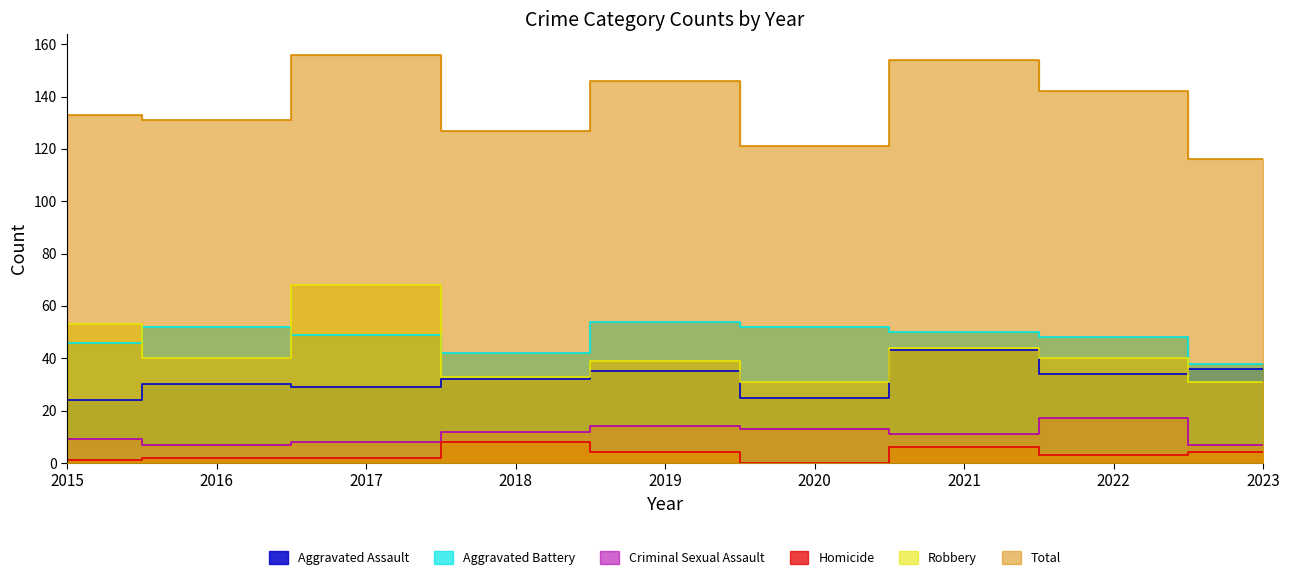

Is the value of Aggravated Battery at 2015 greater than the value of Total at 2018?

No